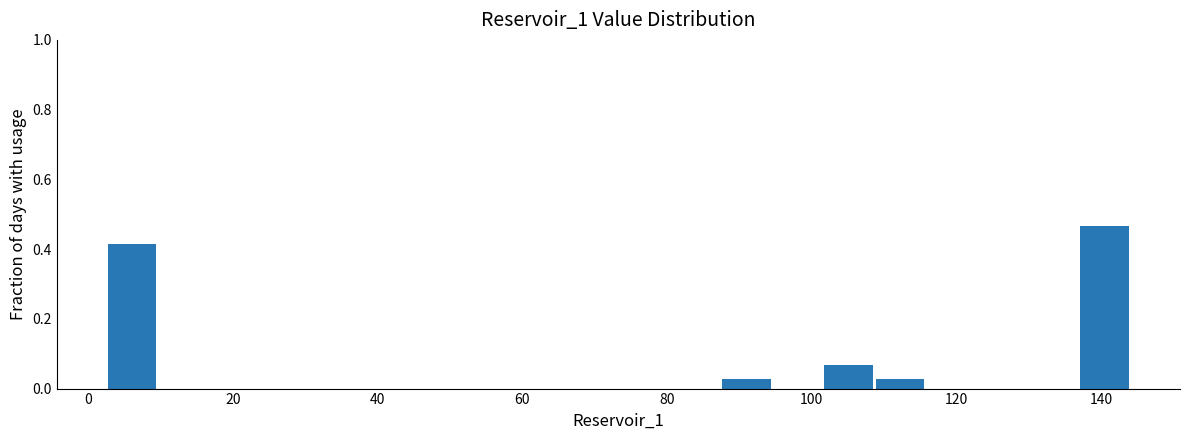

Read against the x-axis, roughly where is the centre of the tallest bar?

140